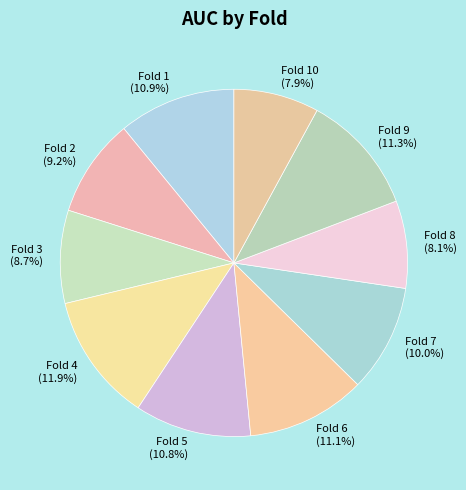

What percentage is the Fold 8 slice, to the nearest percent?

8%